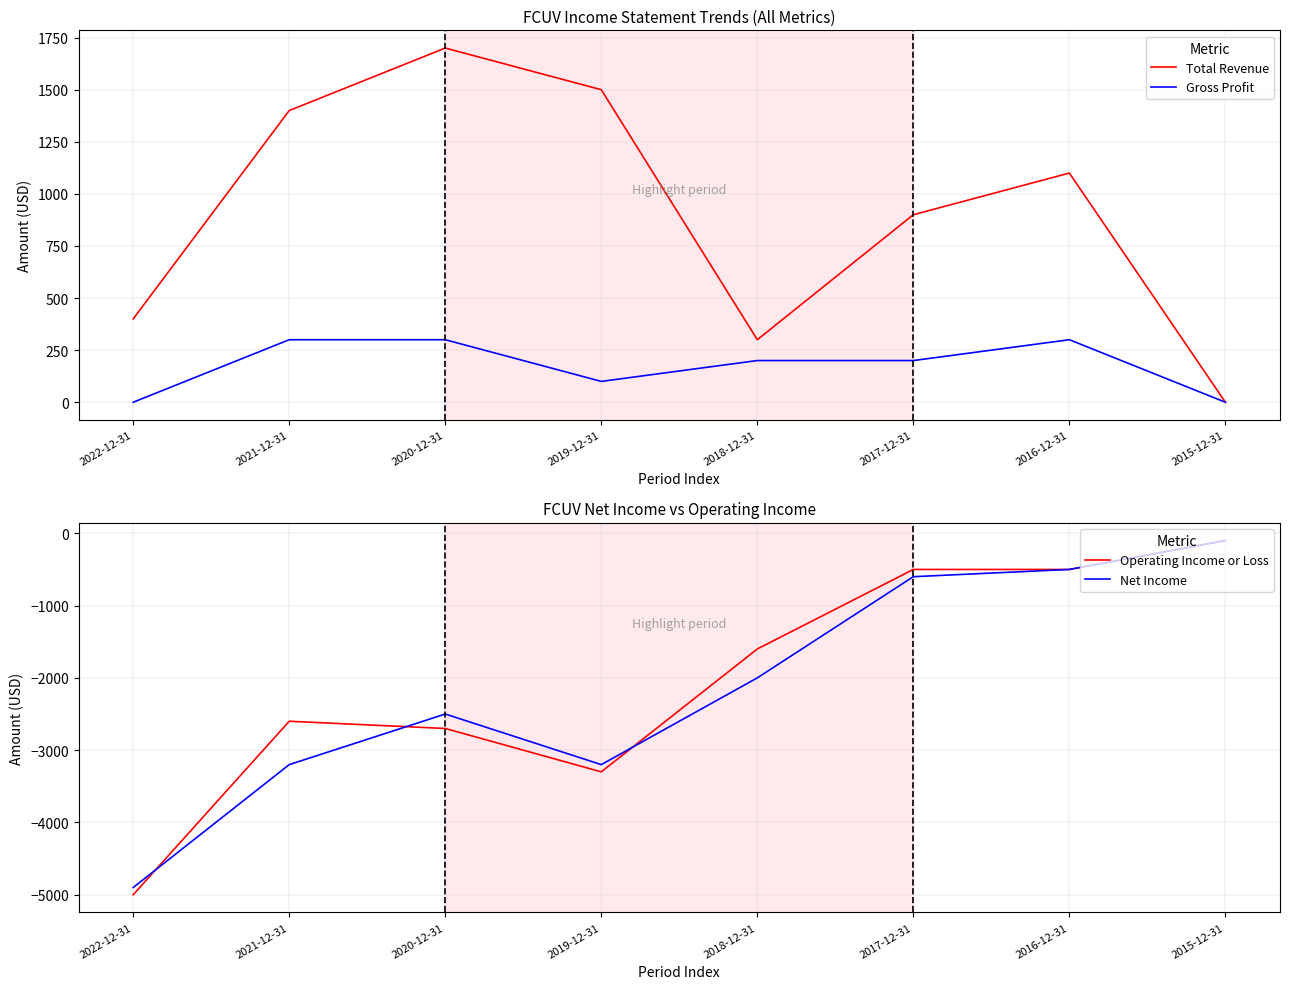

What is the difference between the maximum and minimum values in the Total Revenue series?

1700